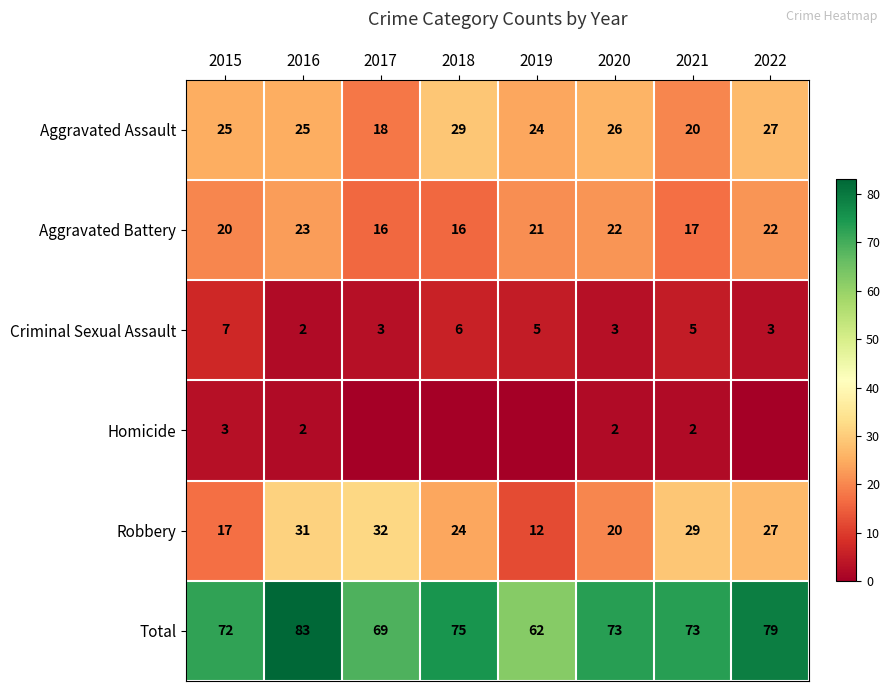

Rank the series at 2021 from highest to lowest value.

Total, Robbery, Aggravated Assault, Aggravated Battery, Criminal Sexual Assault, Homicide